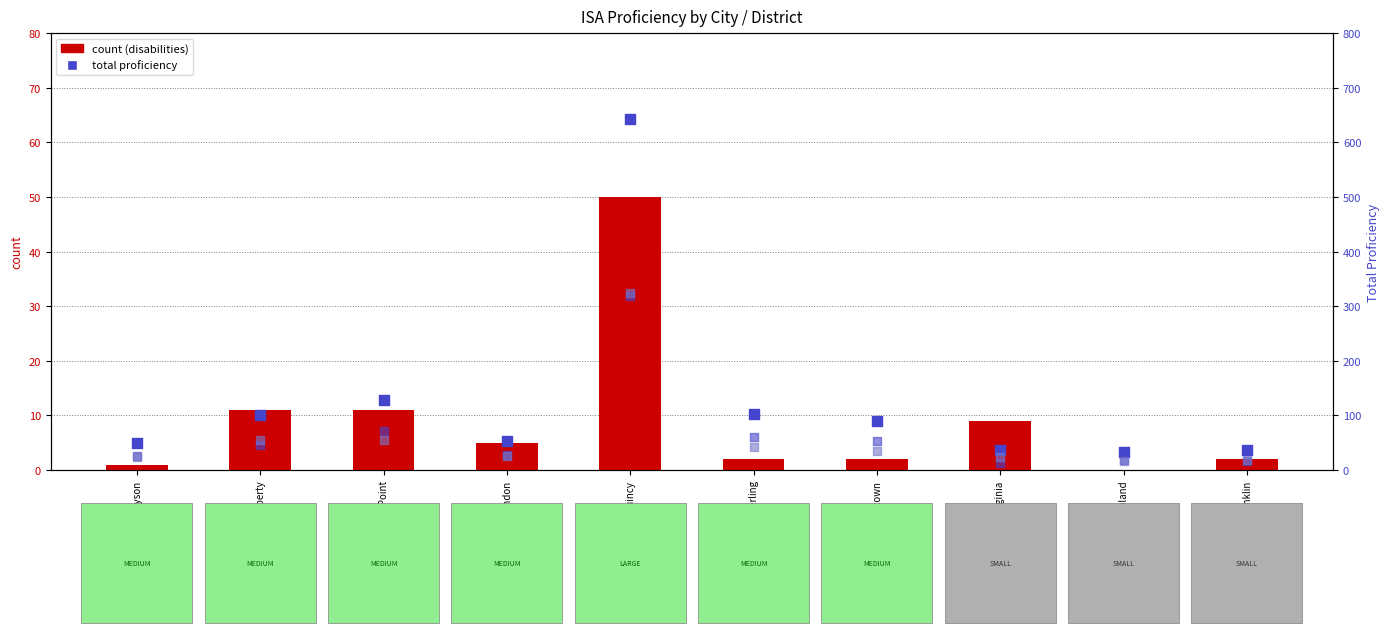

Which series reaches the minimum Y coordinate?

count